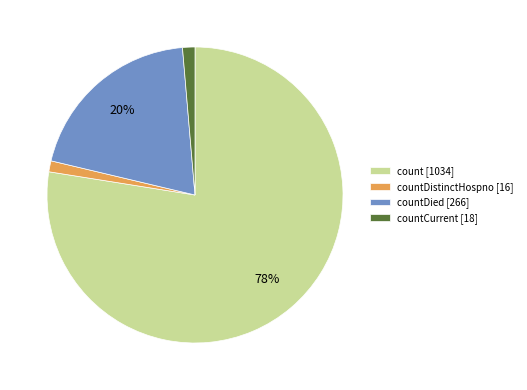

What percentage is the count [1034] slice, to the nearest percent?

78%